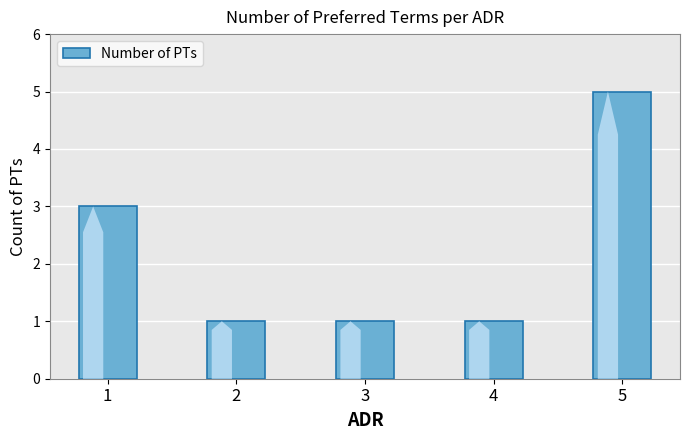

What is the minimum value shown in the chart?

1